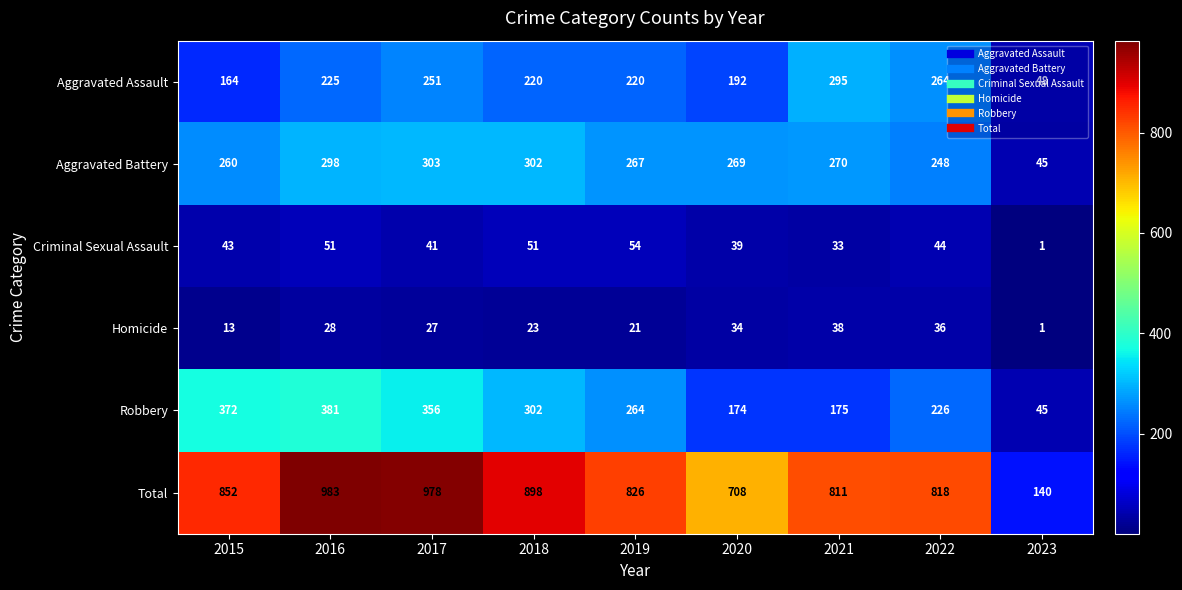

Where is Criminal Sexual Assault nearest to the value 27?

2021